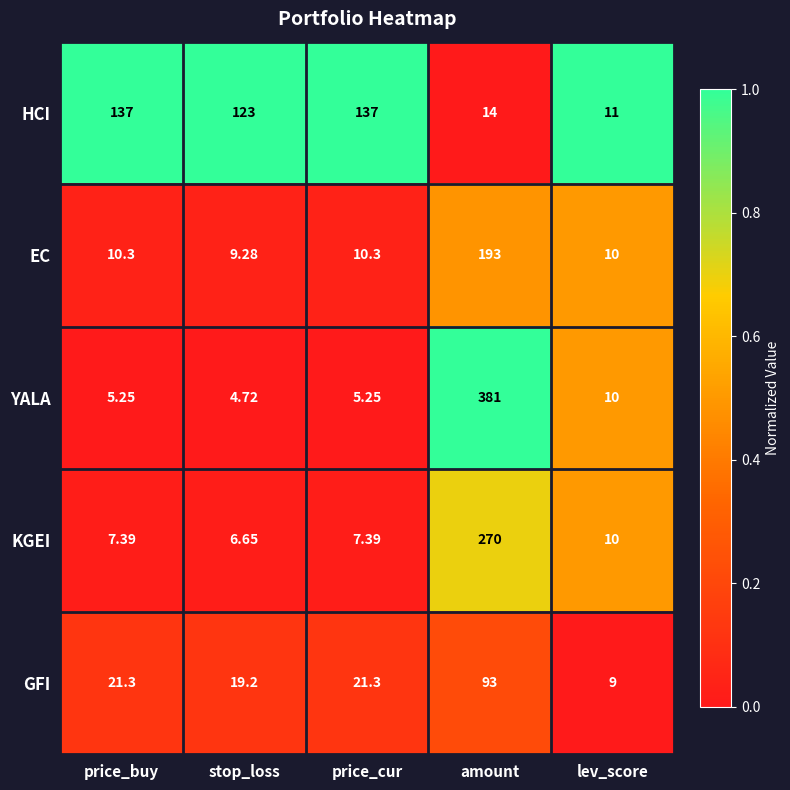

Rank the series by their maximum value, from lowest to highest.

GFI, HCI, EC, KGEI, YALA